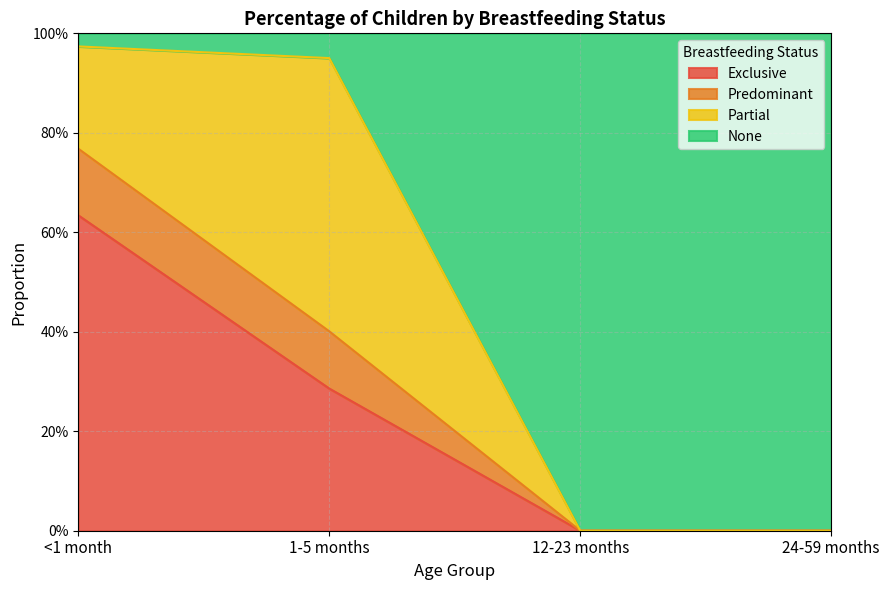

What are all the series names shown in the legend?

Exclusive, Predominant, Partial, None